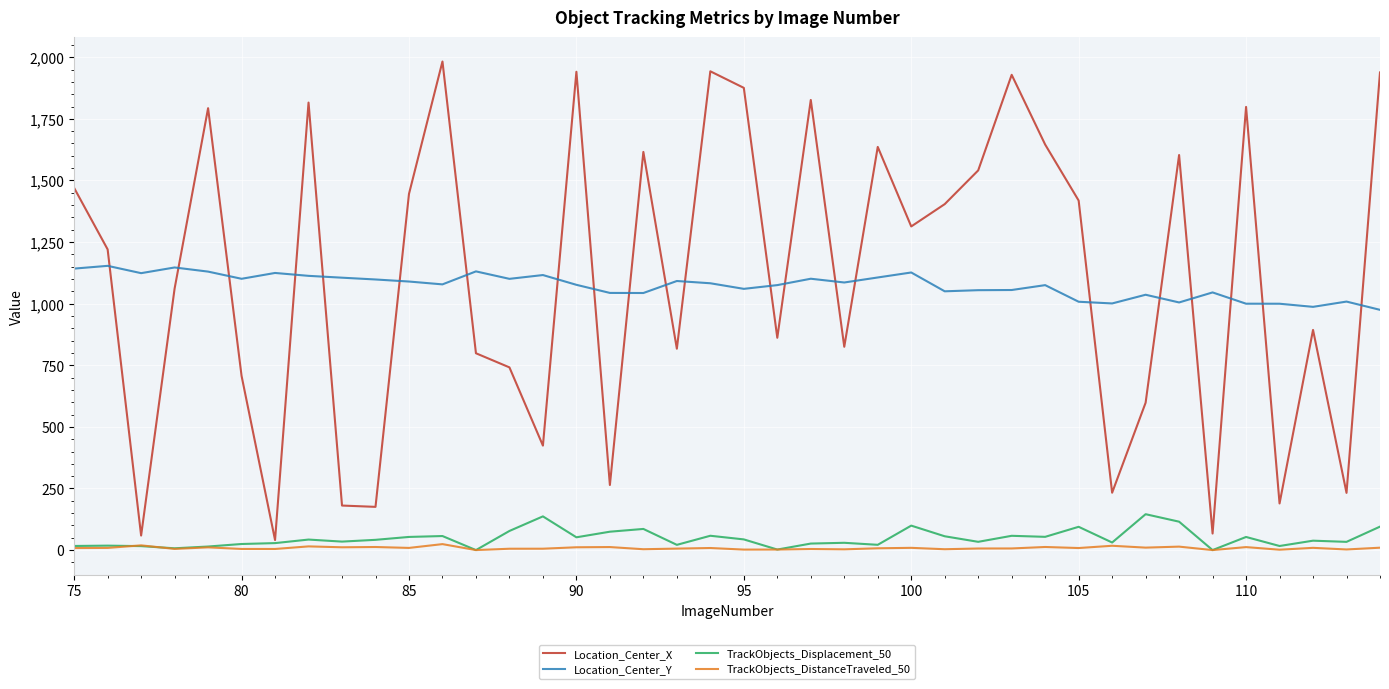

What is the highest value of the TrackObjects_Displacement_50 series?

145.6